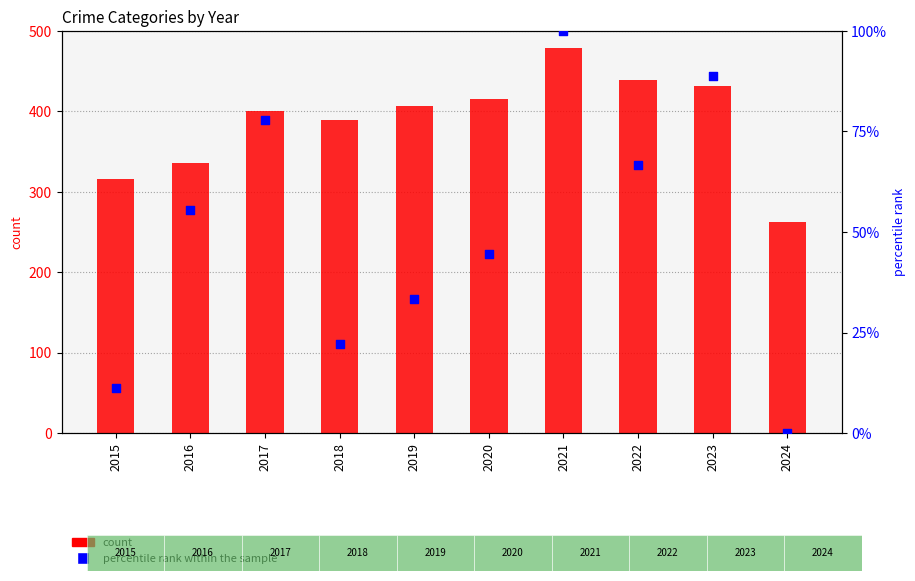

What are all the series names shown in the legend?

count, percentile rank within the sample